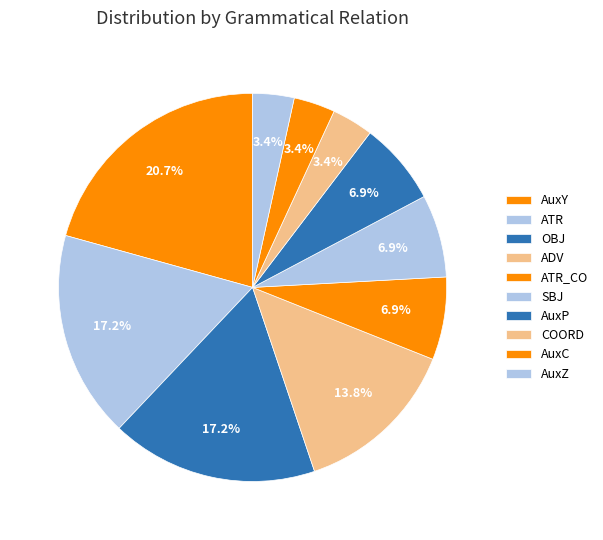

Is there any slice that represents more than half of the pie?

No